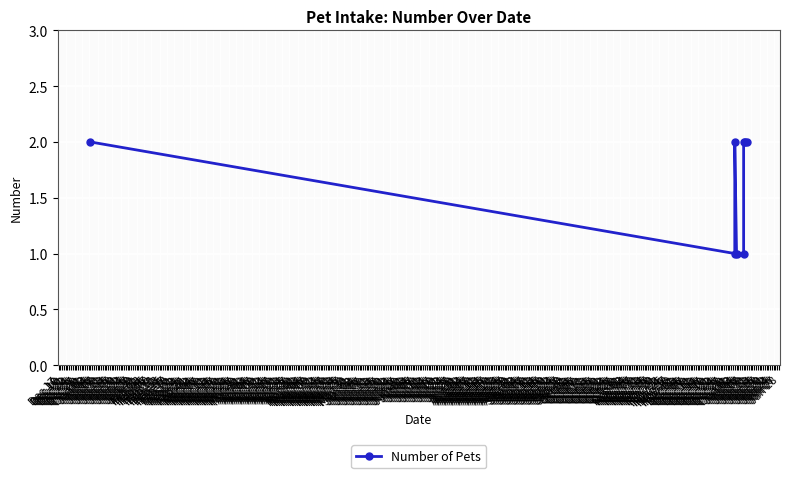

Reading right to left, transcribe all the data shown in this chart.

2	2	2	1	1	2	1	2